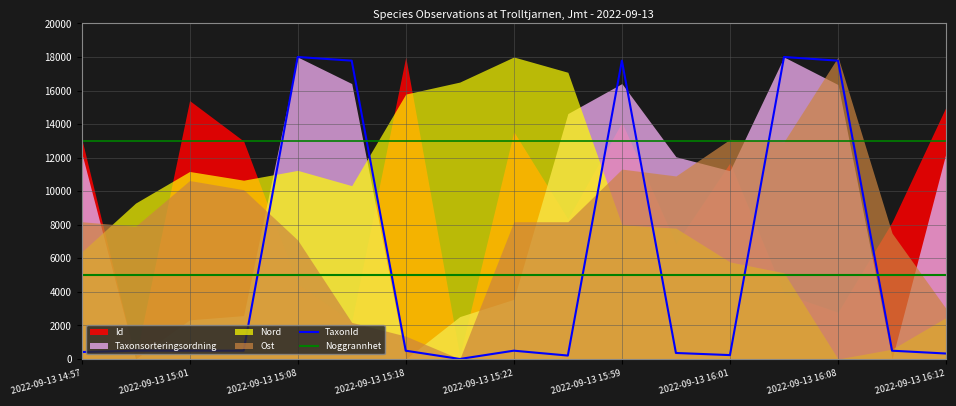

How many values in TaxonId are above zero?

16